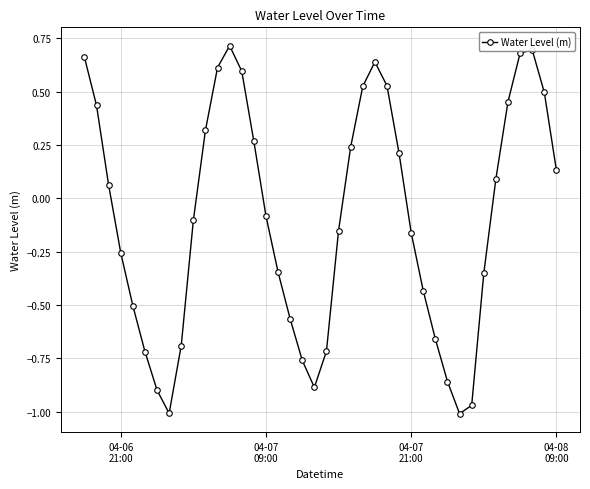

What is the difference between the second highest and second lowest values?

1.7